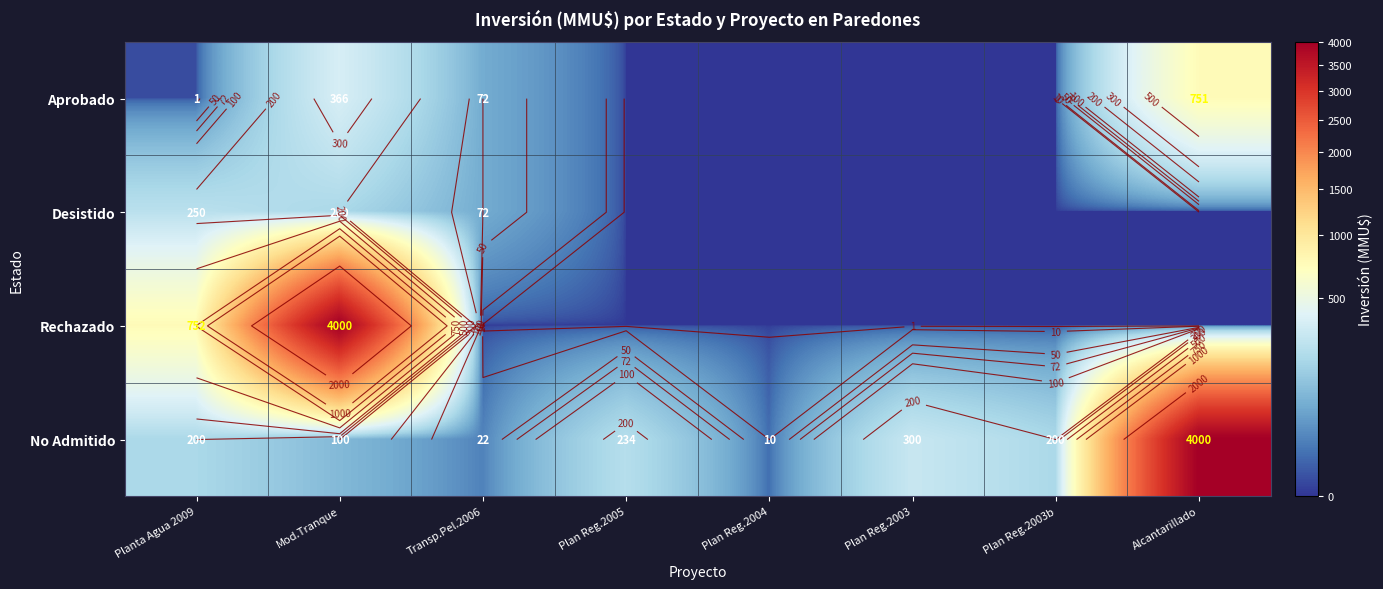

At how many categories does at least one series exceed 3688?

2